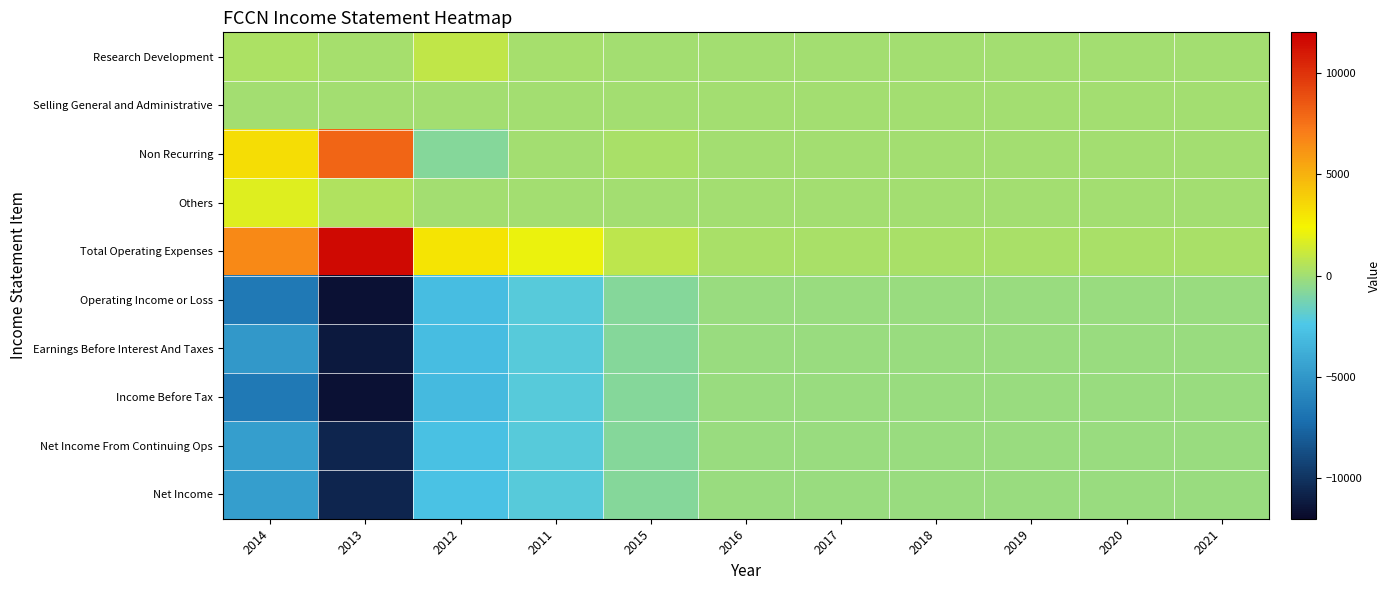

Which series changed the most between 2012 and 2017?

Income Before Tax